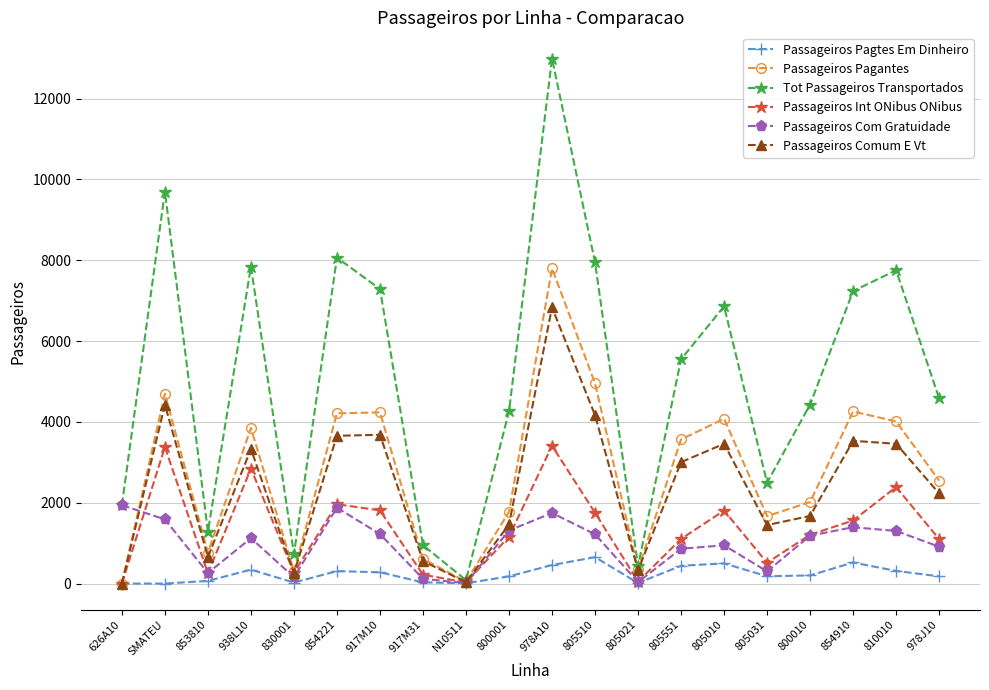

What is the sum of the Passageiros Com Gratuidade values at 805031 and 938L10?

1425